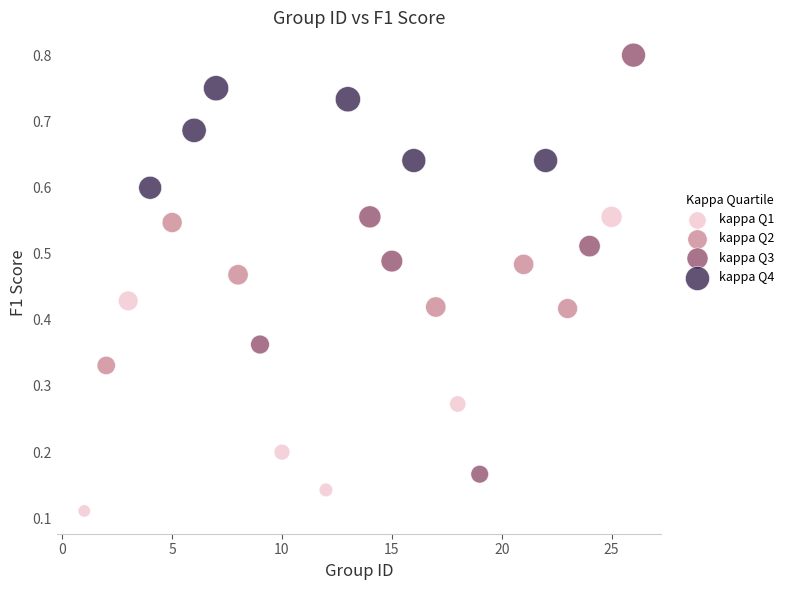

Which series has the widest spread of Y values?

kappa Q3